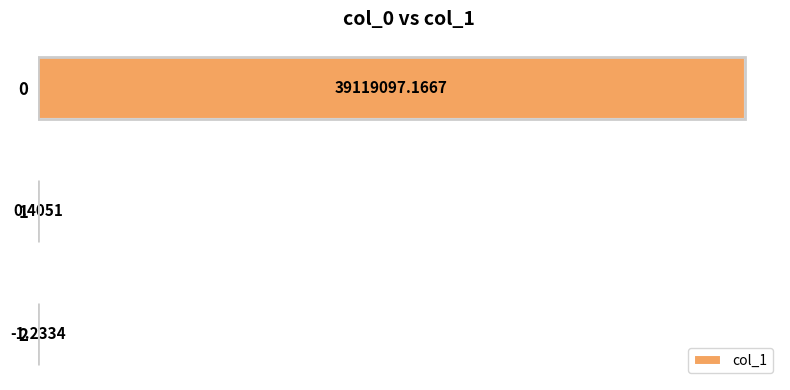

What is the average value?

13039698.8